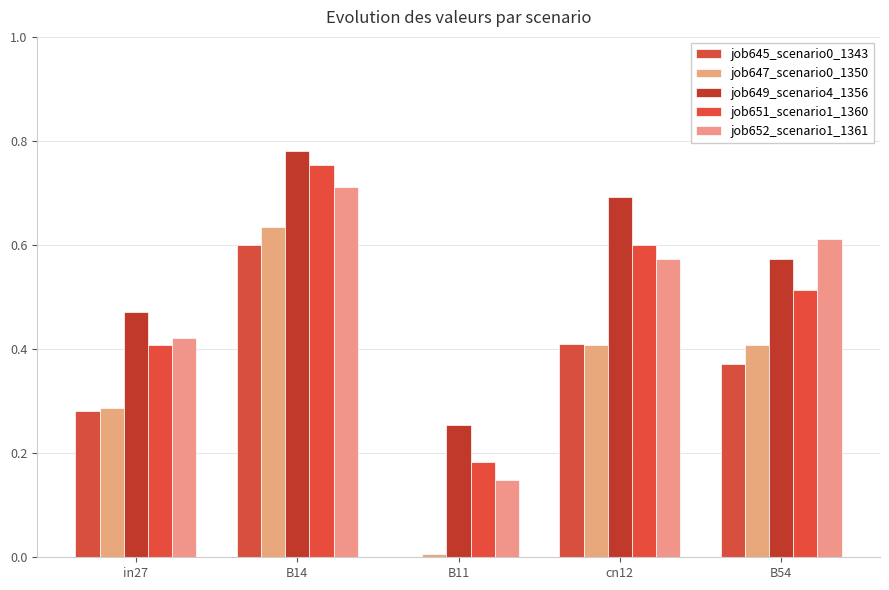

Reading right to left, what are all the values shown in this chart?

job645_scenario0_1343: 0.4	0.4	0.0	0.6	0.3
job647_scenario0_1350: 0.4	0.4	0.0	0.6	0.3
job649_scenario4_1356: 0.6	0.7	0.3	0.8	0.5
job651_scenario1_1360: 0.5	0.6	0.2	0.8	0.4
job652_scenario1_1361: 0.6	0.6	0.1	0.7	0.4